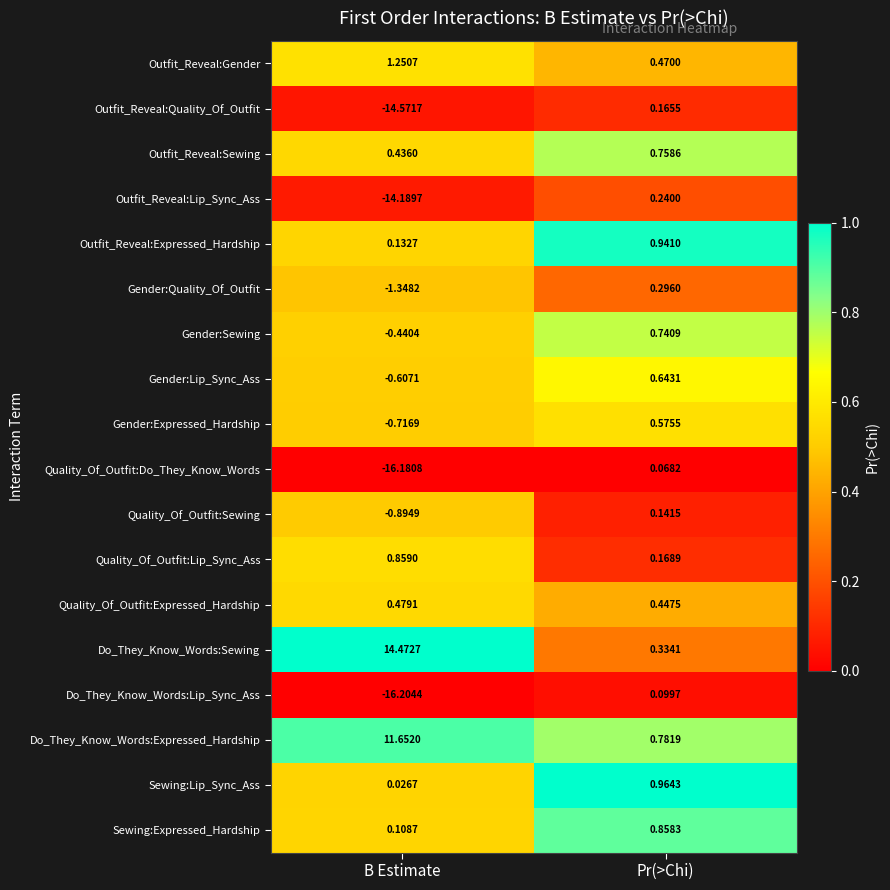

Which series has the widest spread of values?

Do_They_Know_Words:Lip_Sync_Ass